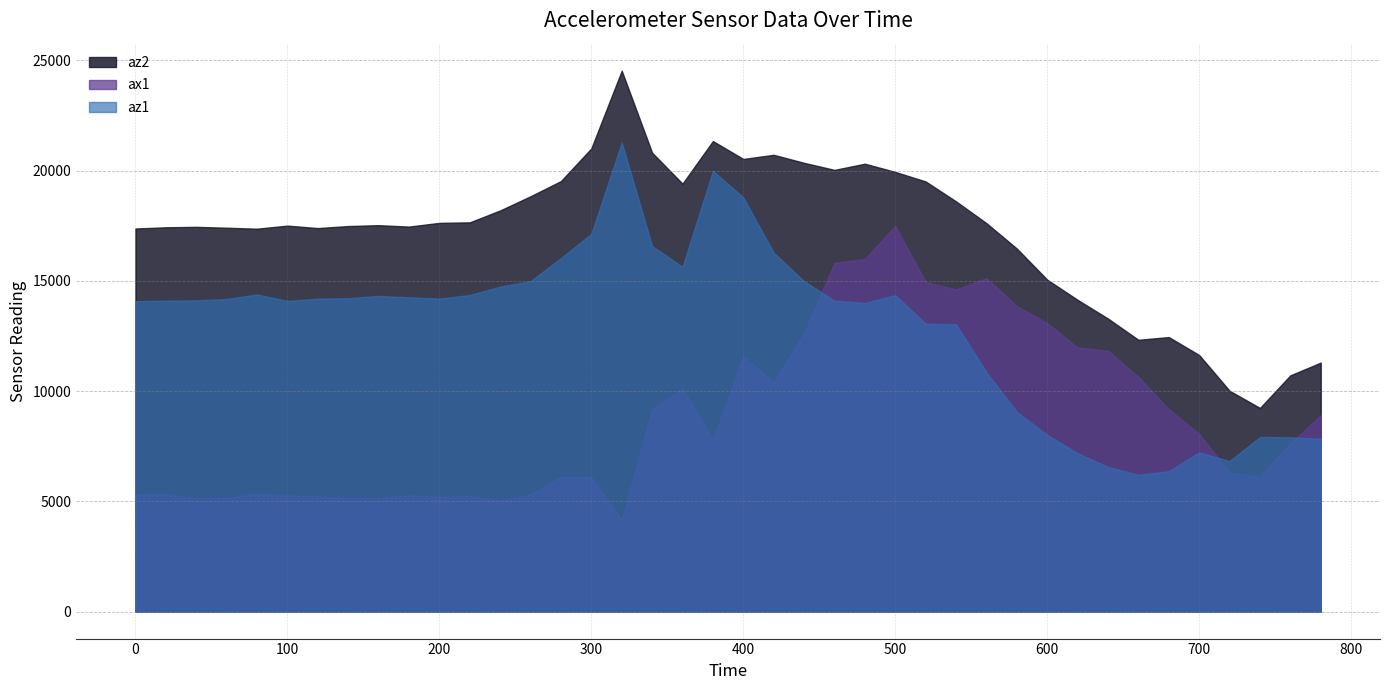

Is it true that ax1 equals 5621 at 780?

False